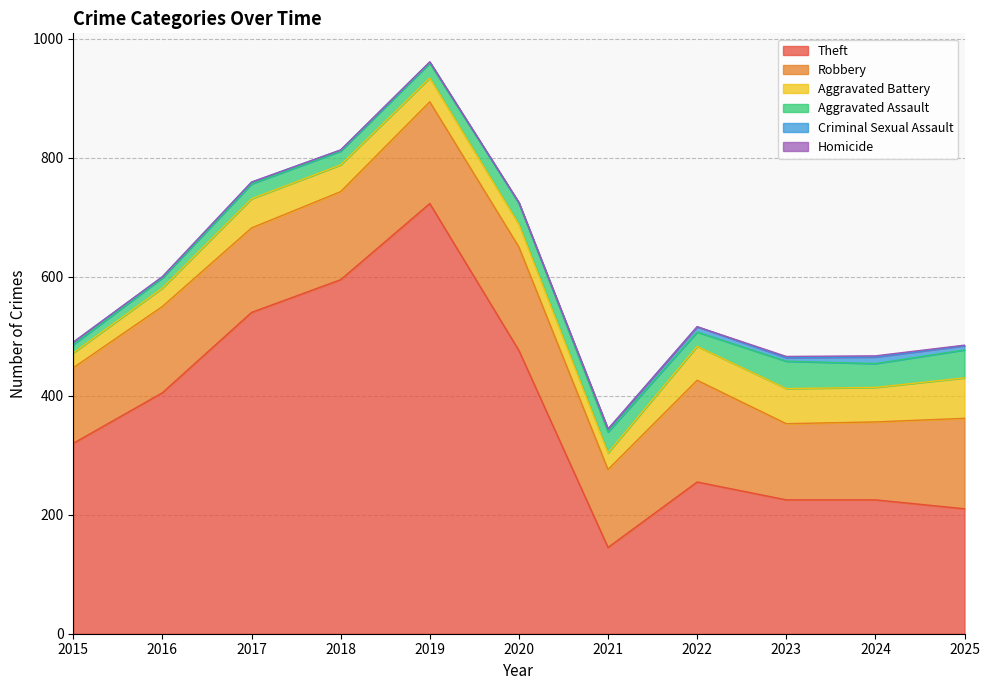

Reading left to right, list all the values displayed in this chart.

Theft: 2015=320	2016=405	2017=540	2018=595	2019=723	2020=476	2021=145	2022=255	2023=225	2024=225	2025=210
Robbery: 2015=127	2016=145	2017=142	2018=148	2019=171	2020=174	2021=131	2022=171	2023=128	2024=131	2025=152
Aggravated Battery: 2015=25	2016=31	2017=49	2018=45	2019=40	2020=38	2021=28	2022=57	2023=59	2024=58	2025=68
Aggravated Assault: 2015=14	2016=17	2017=25	2018=23	2019=25	2020=36	2021=35	2022=24	2023=46	2024=40	2025=47
Criminal Sexual Assault: 2015=4	2016=2	2017=3	2018=2	2019=2	2020=0	2021=5	2022=9	2023=6	2024=11	2025=7
Homicide: 2015=0	2016=0	2017=0	2018=0	2019=0	2020=1	2021=0	2022=0	2023=2	2024=2	2025=1